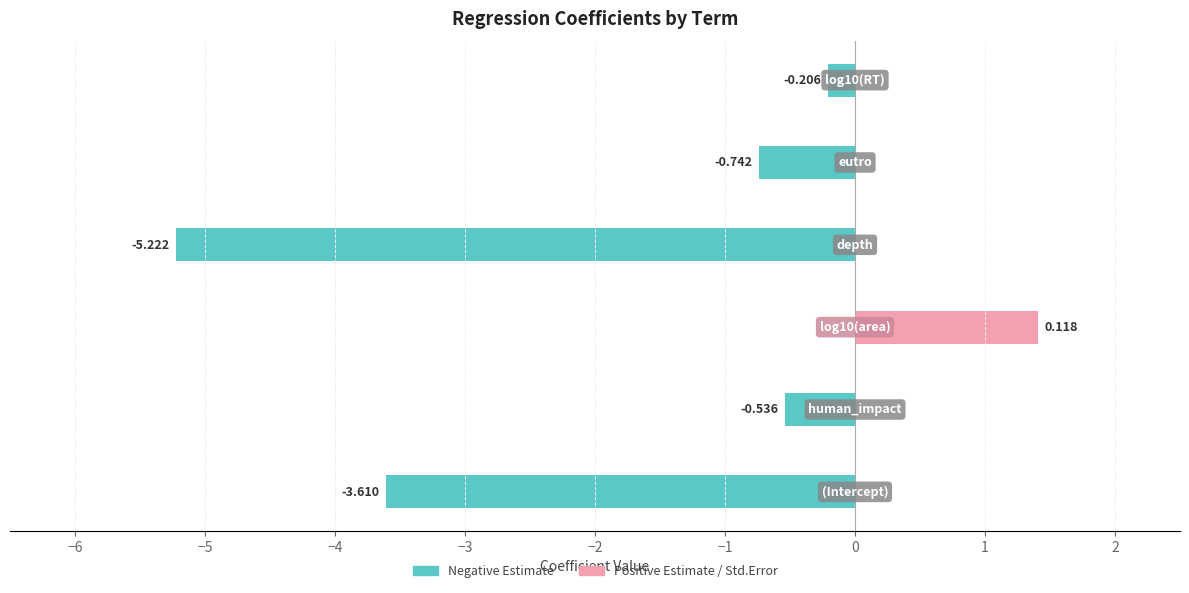

Read the estimate (negative) value at −2.

-0.2